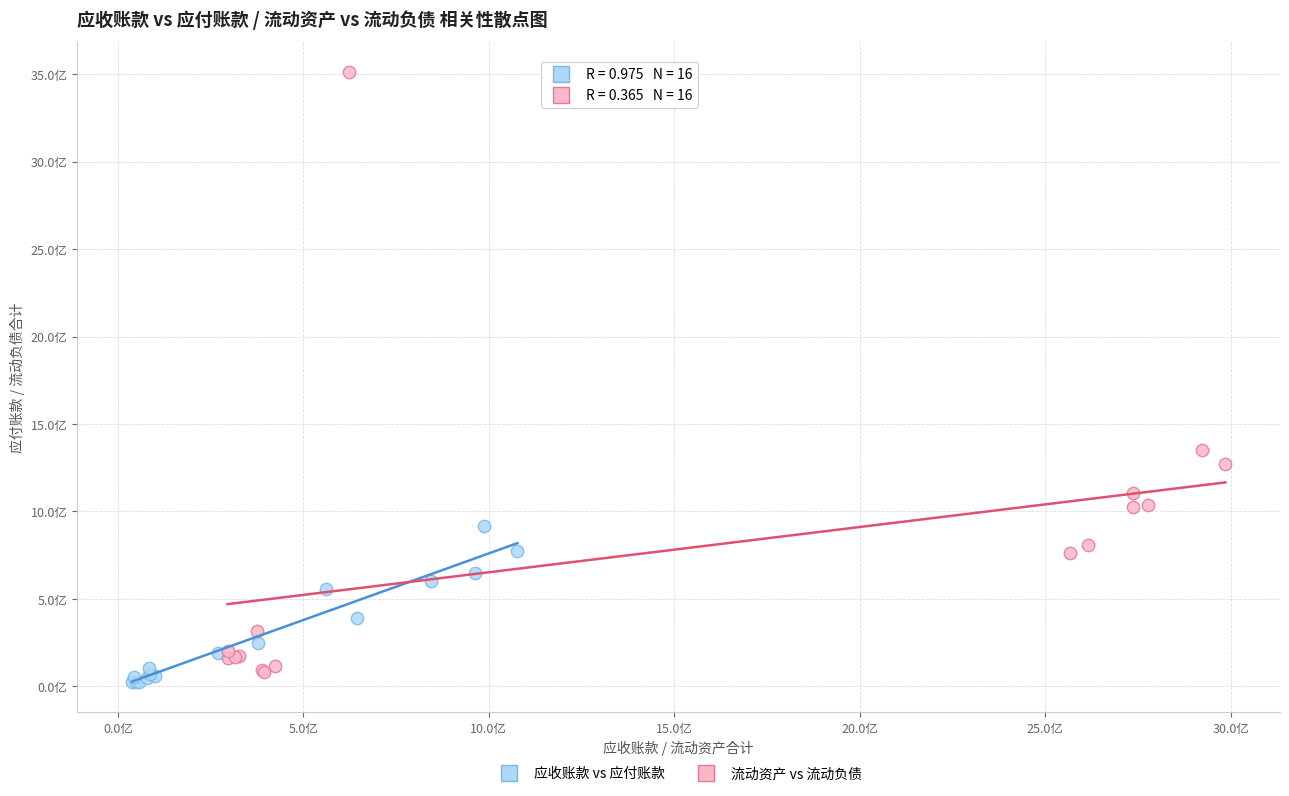

Which series contains the highest Y value?

流动资产 vs 流动负债